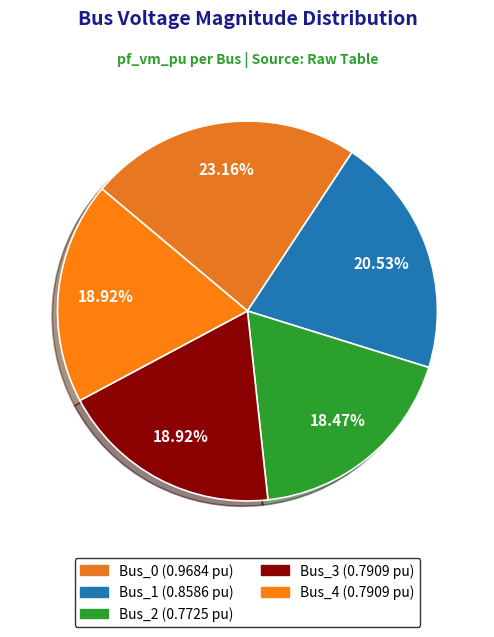

To the nearest percent, what is the combined percentage of Bus_0 and Bus_1?

44%